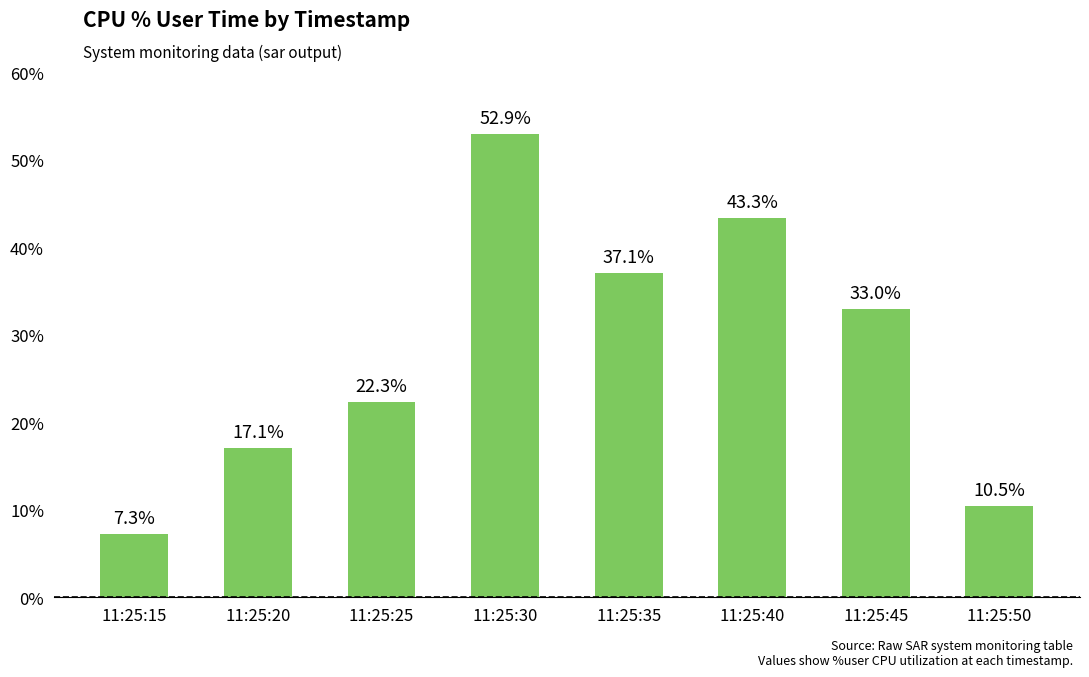

What is the sum of all values?

223.6